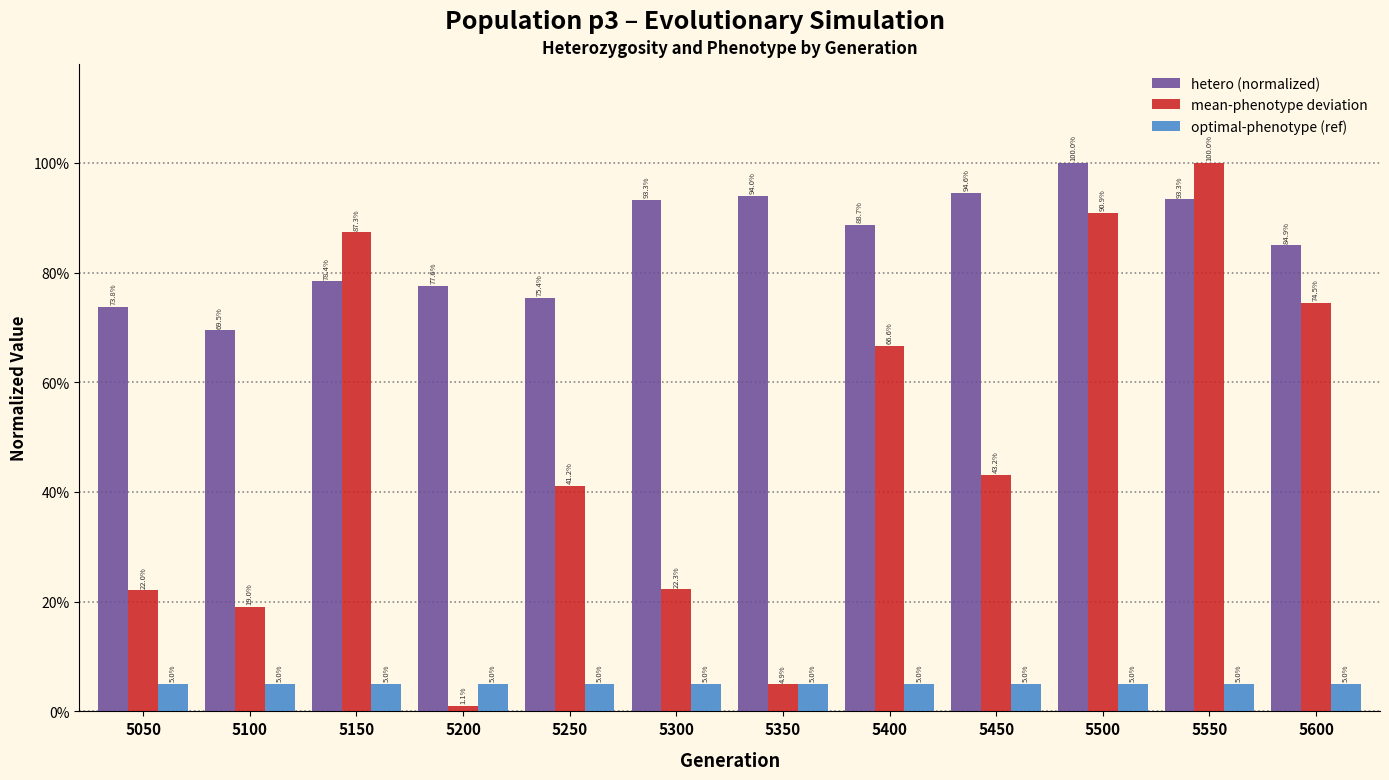

What is the sum of the mean-phenotype deviation values at 5400 and 5450?

1.1